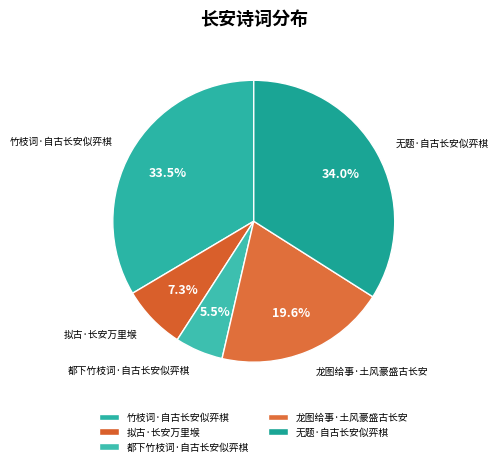

Is 拟古·长安万里堠 the majority of the pie?

No